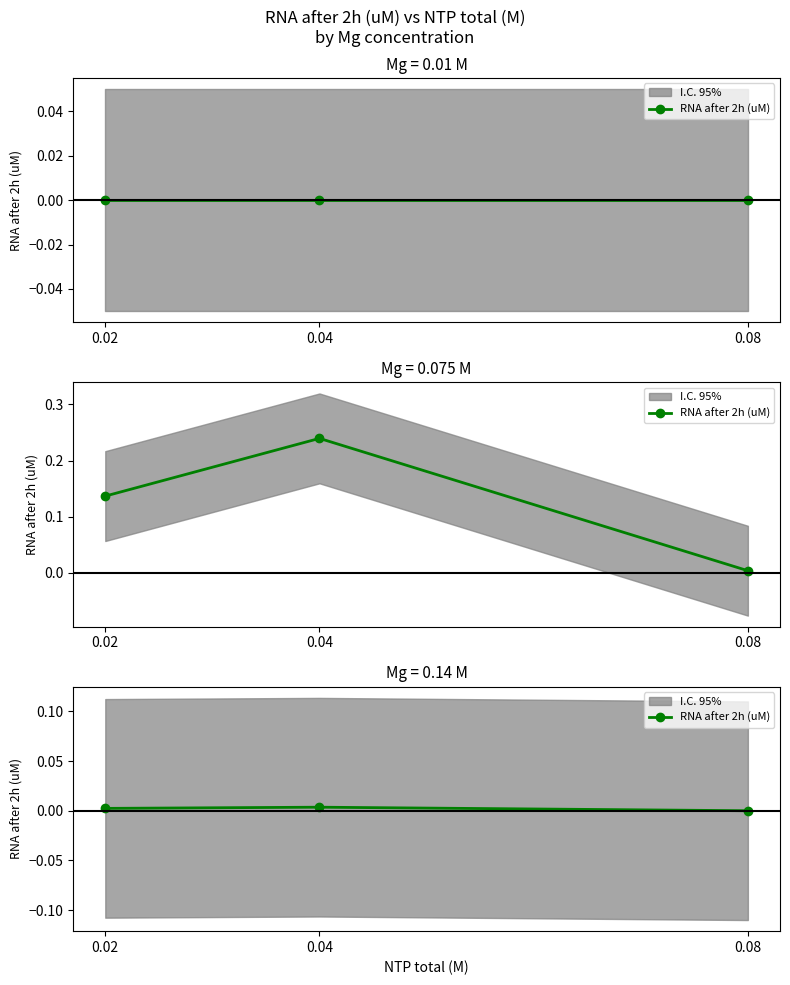

List the labels in order of value, smallest first.

0.08, 0.02, 0.04